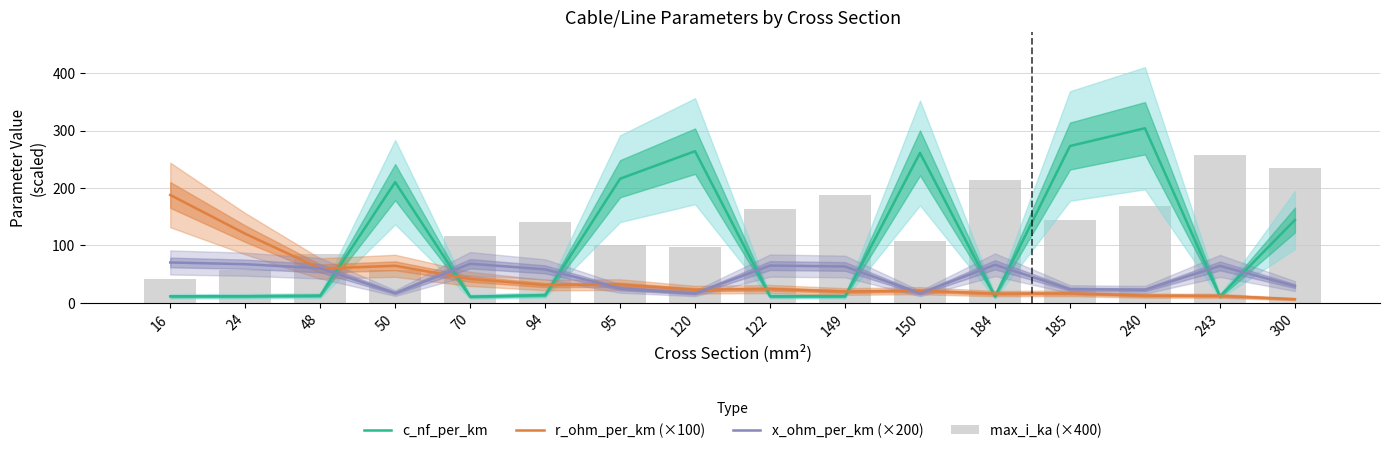

Reading right to left, transcribe all the data shown in this chart.

c_nf_per_km: 300=144.0	243=11.0	240=304.0	185=273.0	184=10.8	150=261.0	149=11.2	122=11.1	120=264.0	95=216.0	94=13.2	70=10.4	50=210.0	48=12.2	24=11.2	16=11.0
r_ohm_per_km (×100): 300=6.0	243=11.9	240=12.2	185=16.1	184=15.7	150=20.8	149=19.4	122=23.8	120=22.5	95=31.3	94=30.6	70=41.3	50=64.2	48=59.4	24=120.1	16=187.7
x_ohm_per_km (×200): 300=28.8	243=64.0	240=22.4	185=23.4	184=66.0	150=16.0	149=63.0	122=64.6	120=16.0	95=24.6	94=58.0	70=67.8	50=16.6	48=60.0	24=67.0	16=70.0
max_i_ka (×400): 300=235.2	243=258.0	240=168.4	185=144.8	184=214.0	150=108.0	149=188.0	122=164.0	120=96.8	95=100.8	94=140.0	70=116.0	50=56.8	48=84.0	24=56.0	16=42.0